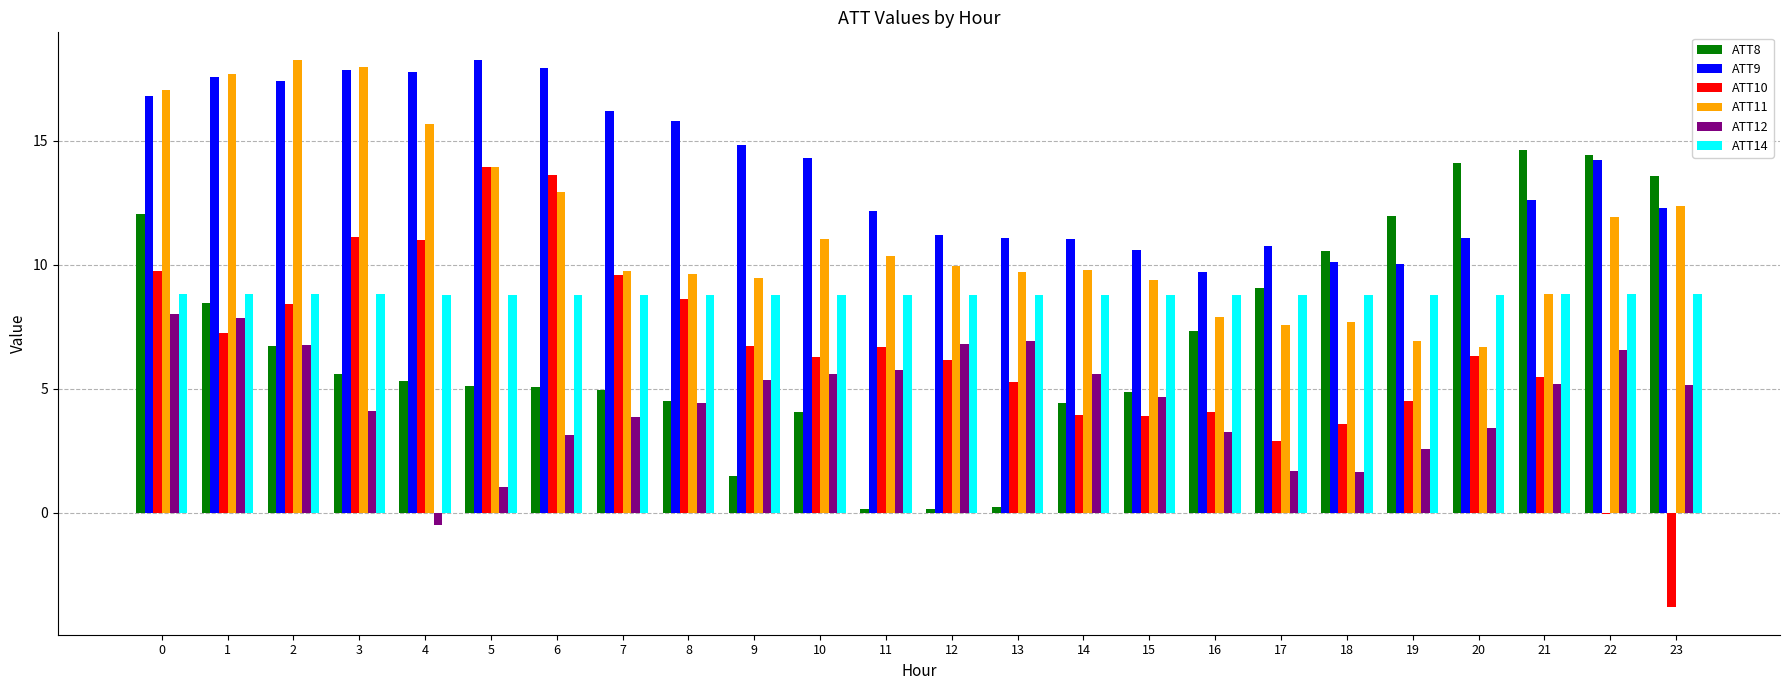

True or false: ATT14 has a value of 8.8 at 18.

True